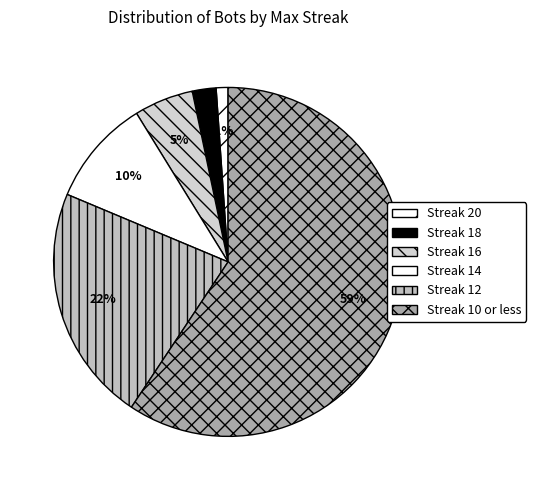

Count the number of slices in the pie.

6